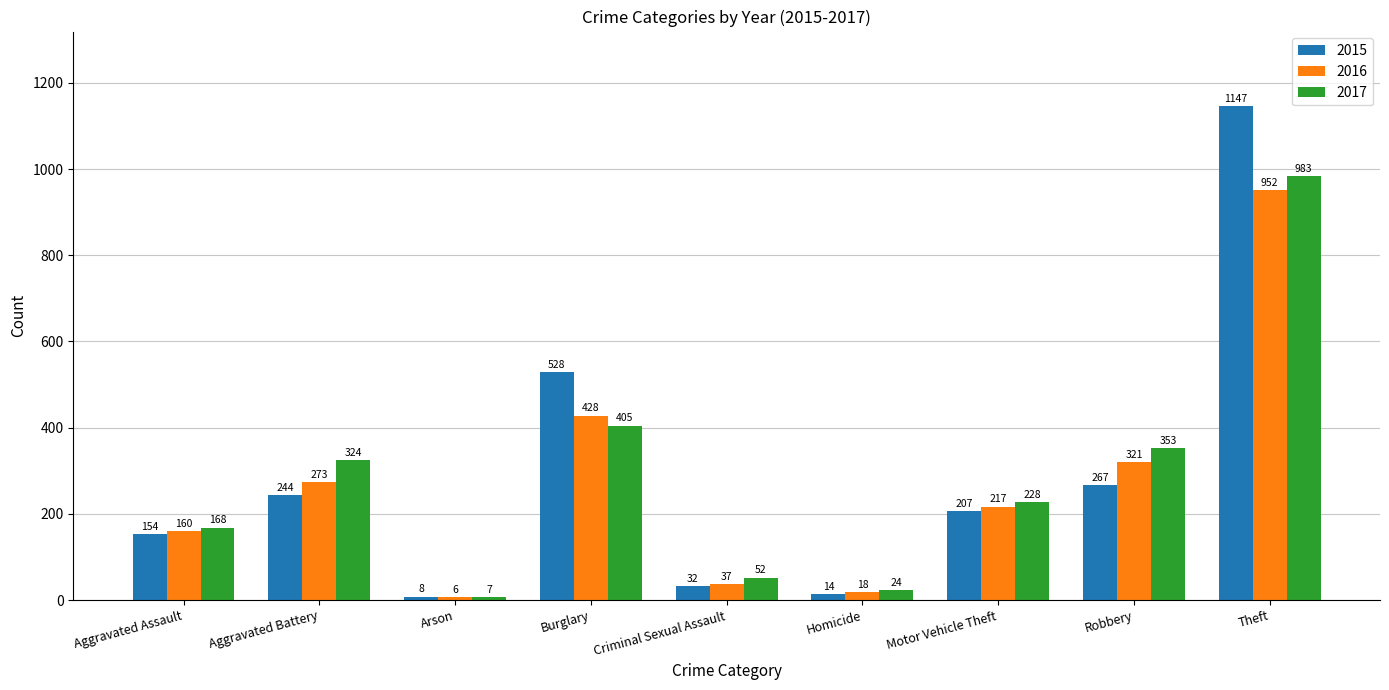

The value of 2015 at Criminal Sexual Assault is 32. True or false?

True